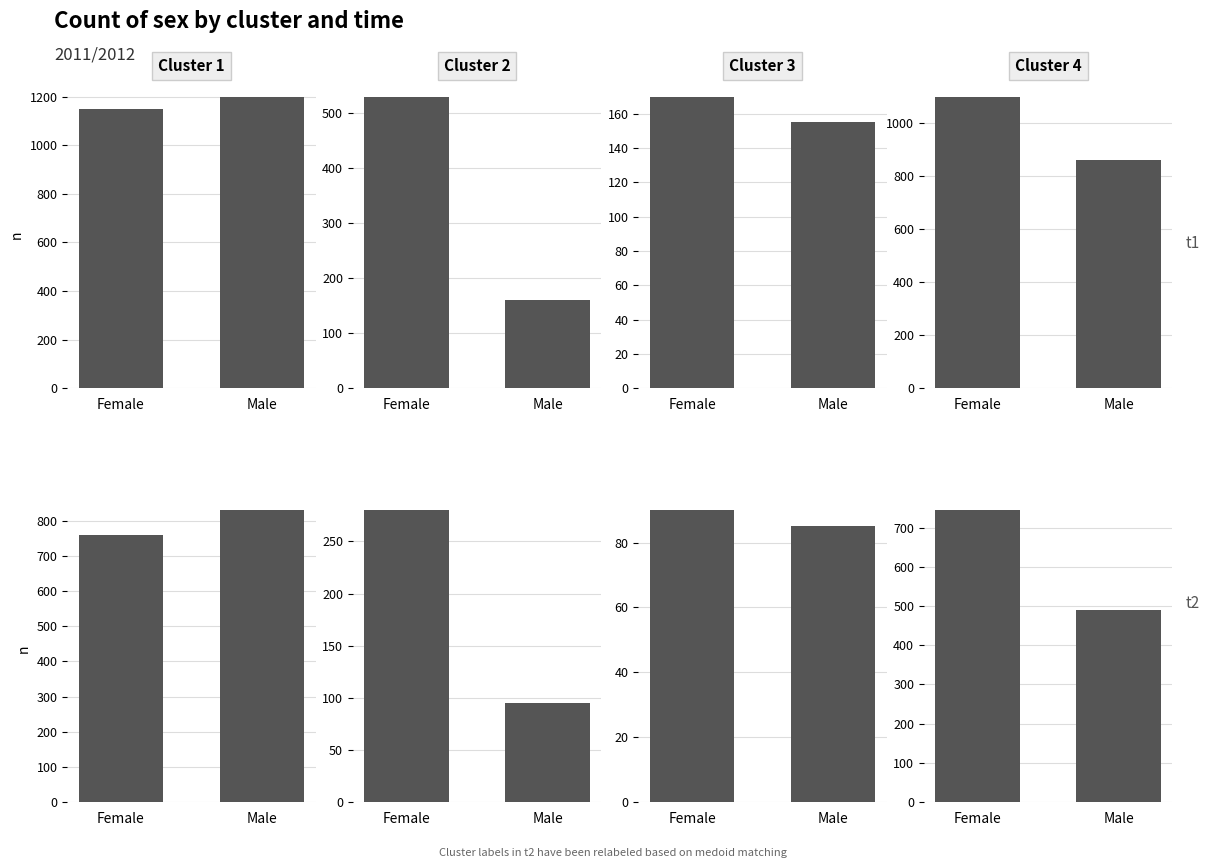

How many data points does each series have?

2